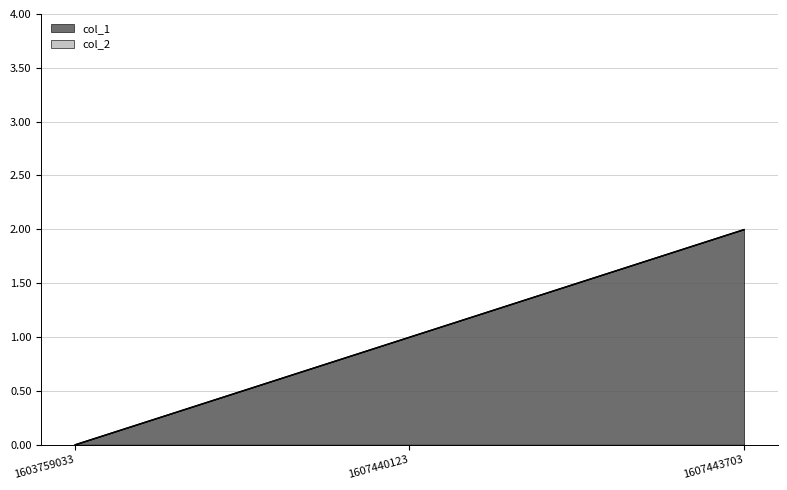

Between 1607440123 and 1607443703, which is larger?

1607443703